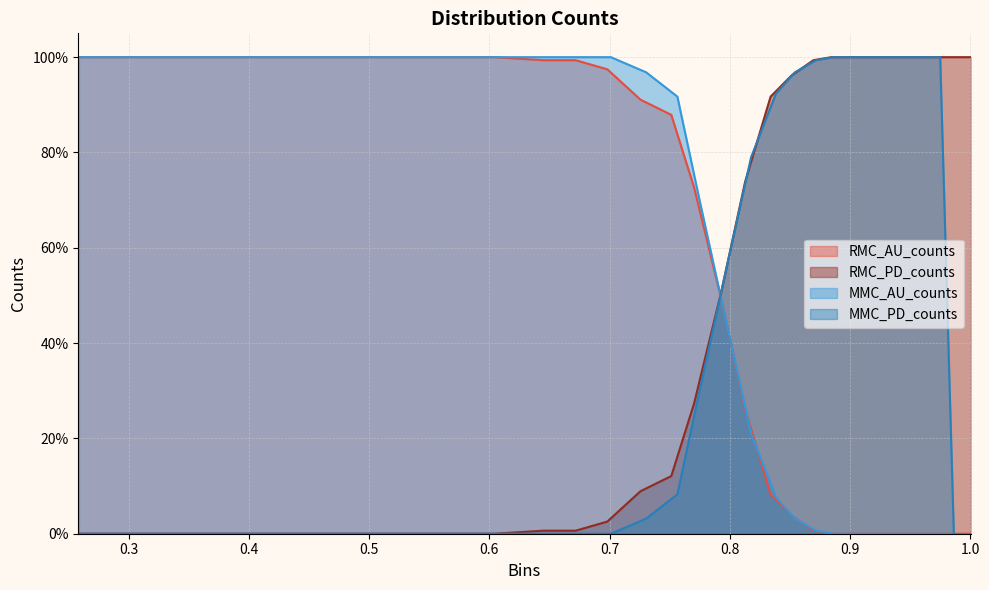

What is the maximum value for RMC_PD_counts?

1.0